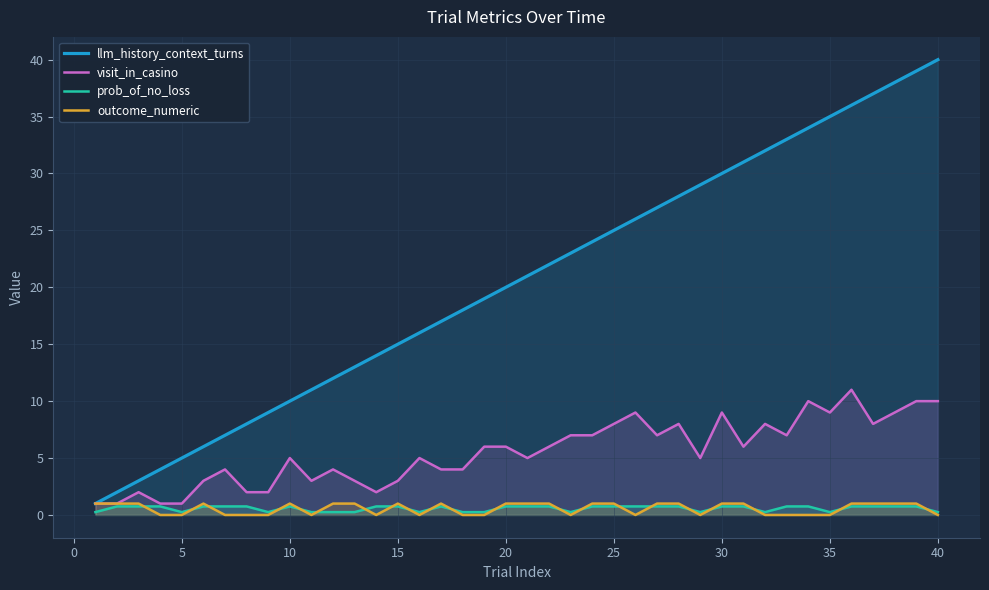

Does the chart have visible grid lines?

Yes